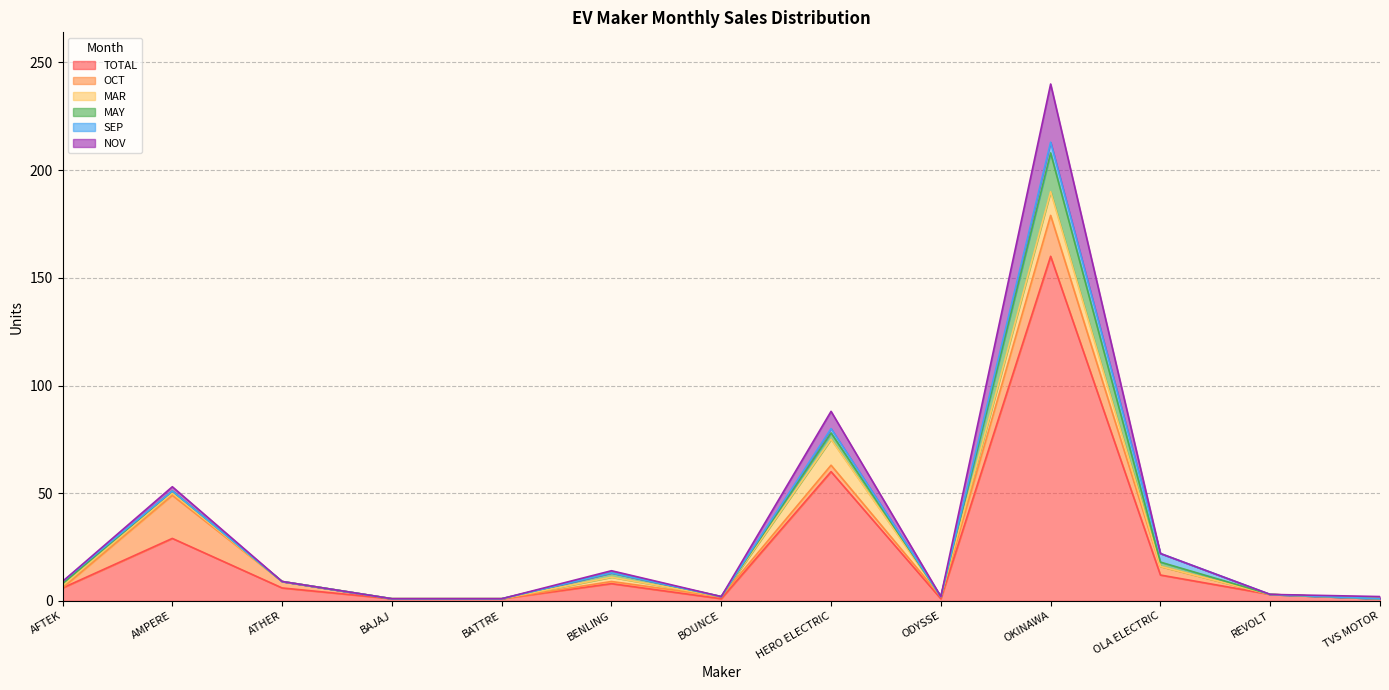

What is the sum of the MAY values at BENLING and OLA ELECTRIC?

4